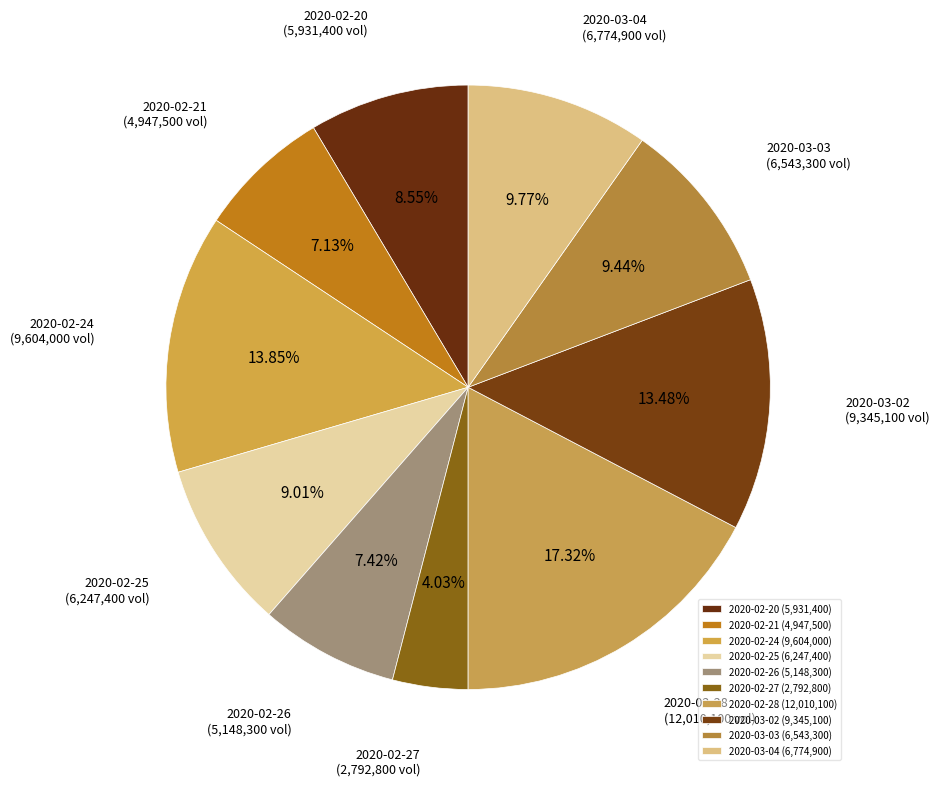

How many segments does this pie chart have?

10